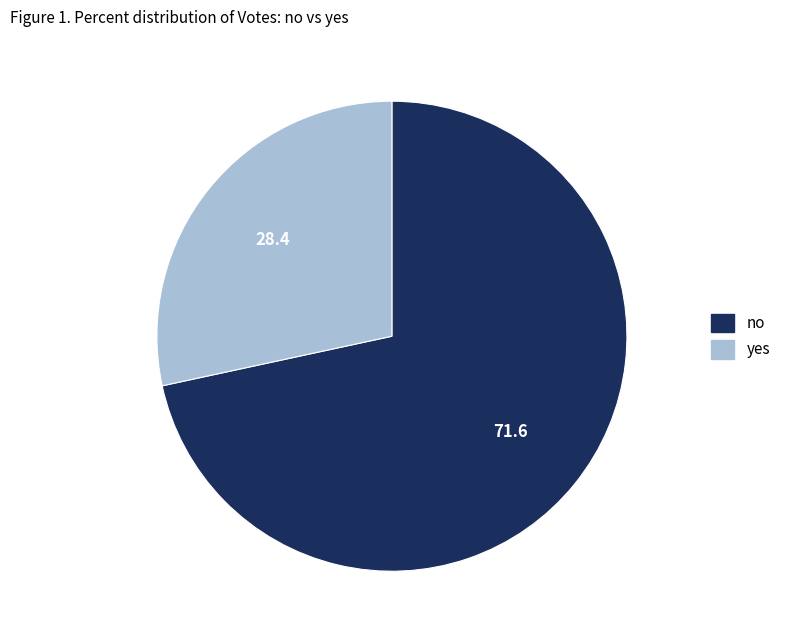

The no slice represents 60% of the pie. True or false?

False